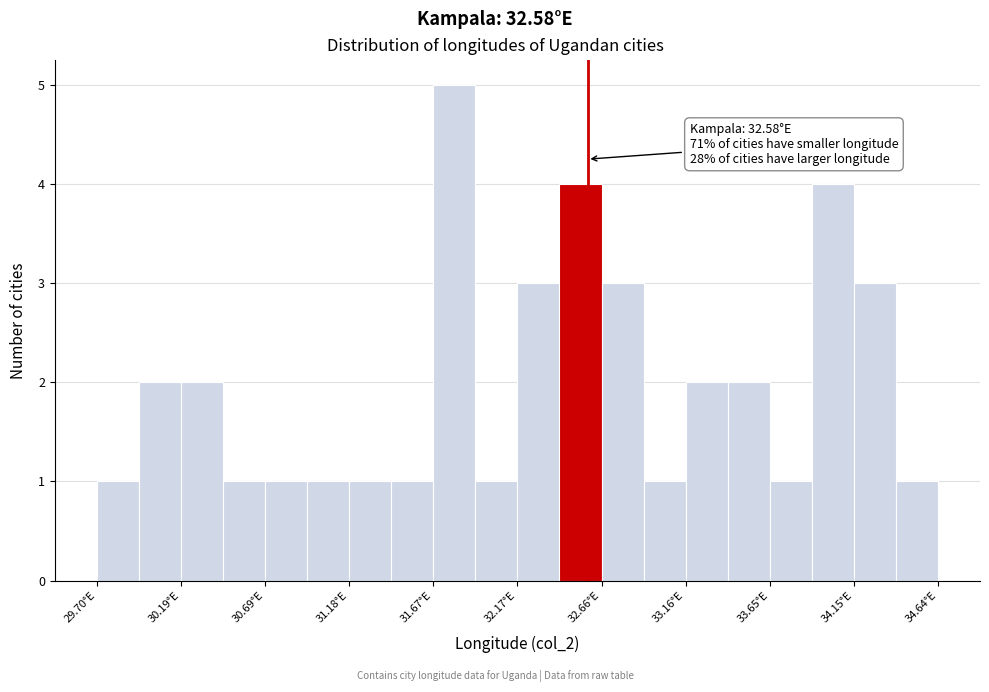

Which range on the x-axis has the tallest bar?

31.65 to 31.90